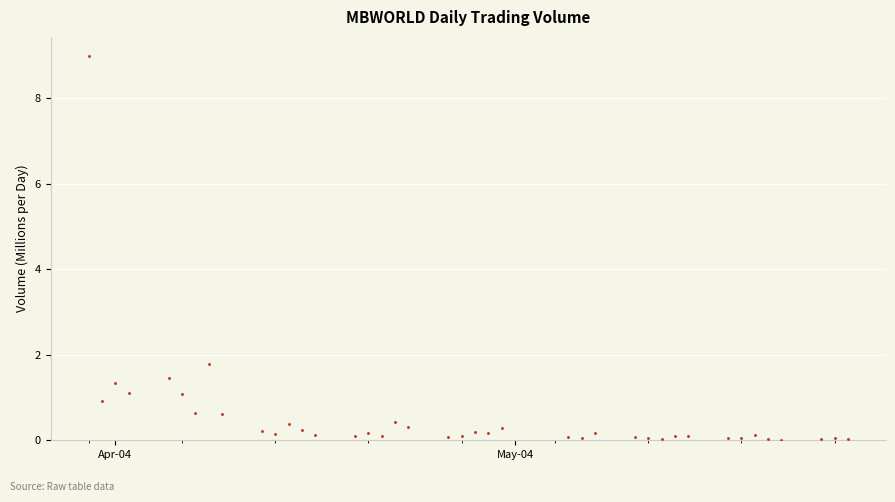

What Y value in the scatter plot is closest to 4?

1.8